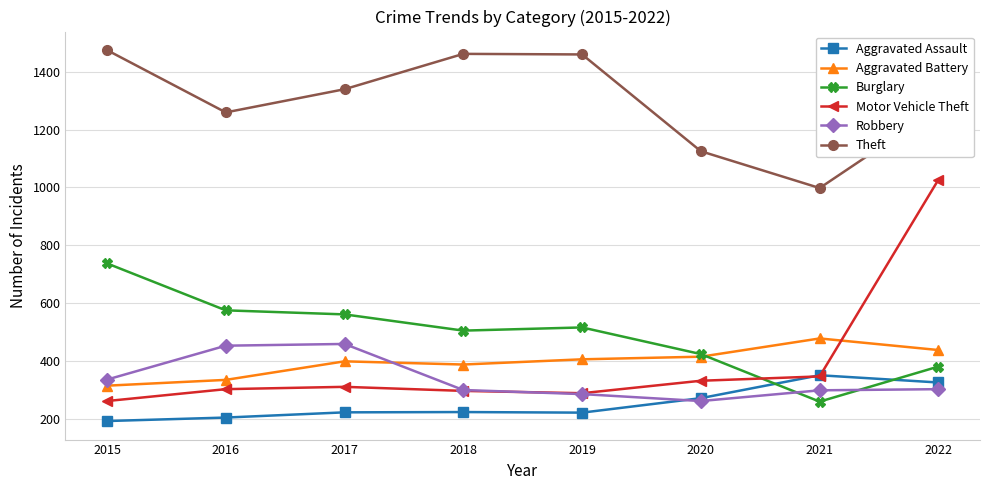

Does the chart have visible grid lines?

Yes